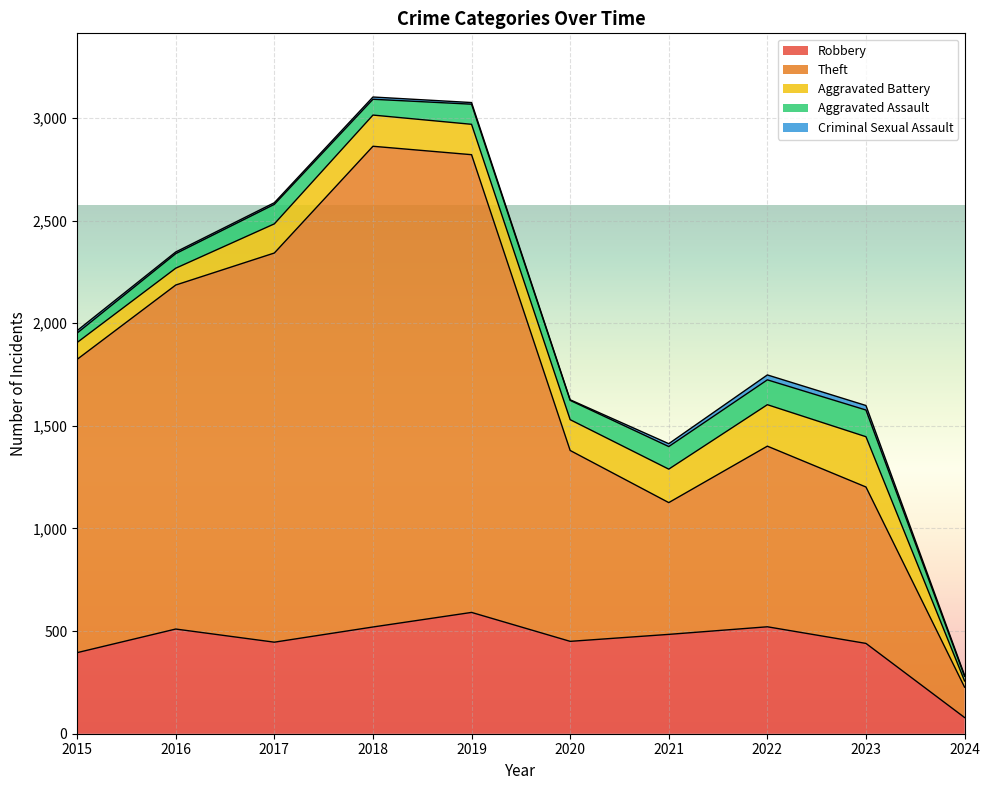

Does the chart display data point markers on the line(s)?

No